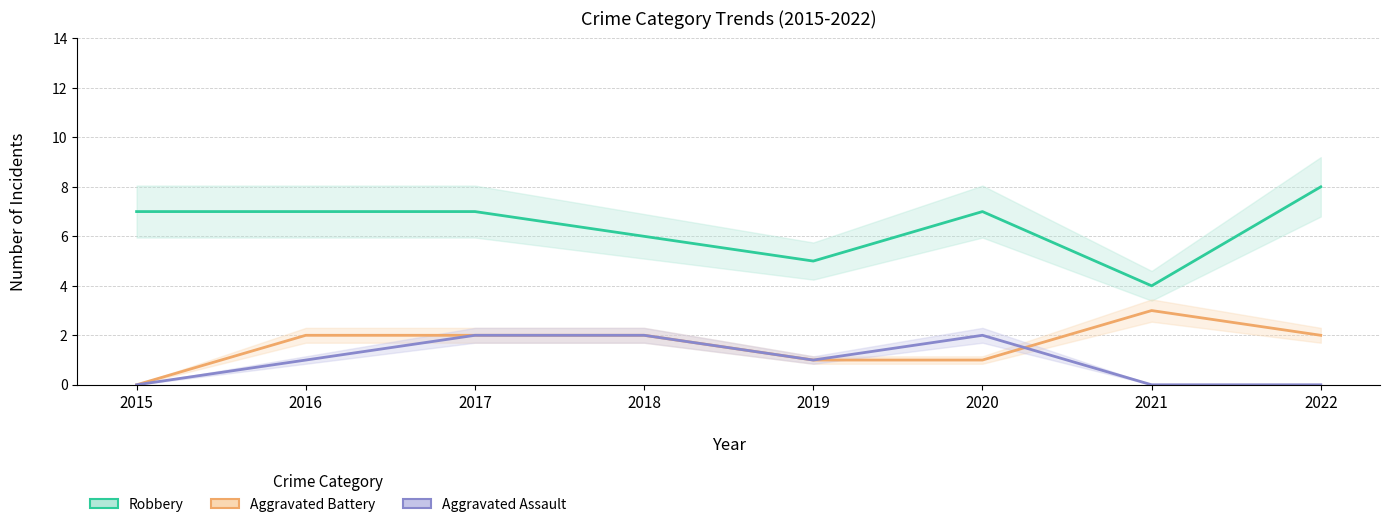

Is the value of Aggravated Battery at 2019 greater than the value of Aggravated Assault at 2021?

Yes